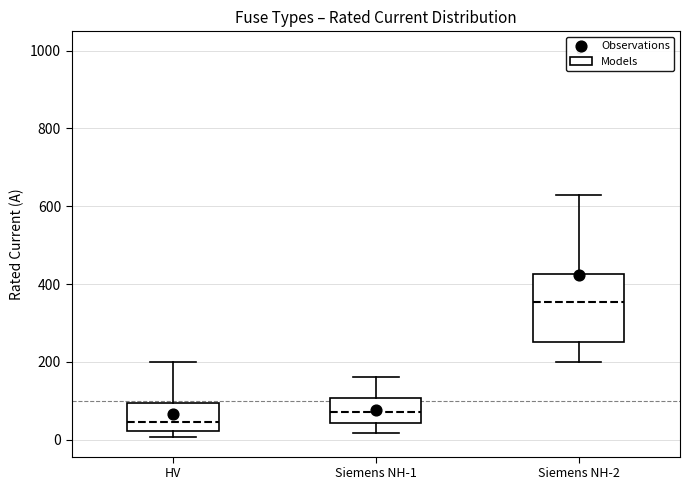

Where does the upper whisker of the box for Siemens NH-2 end on the y-axis? The values are not printed on the chart, so give them approximately, as read against the axis.

640